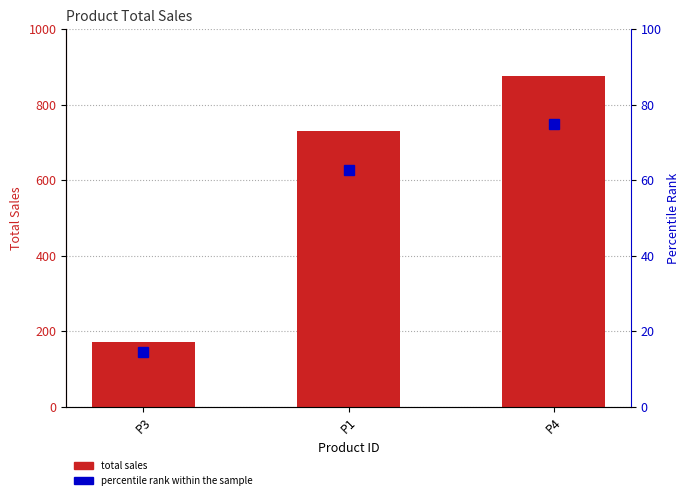

How many data points in percentile rank within the sample are less than 62?

1